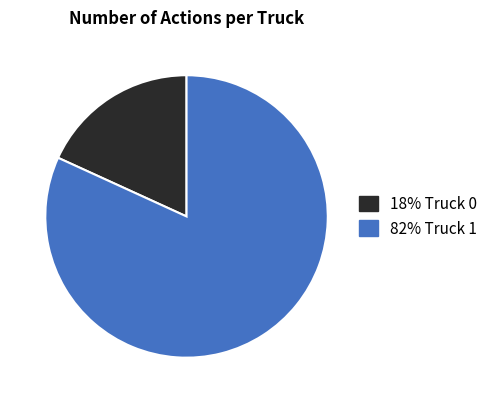

Is there any slice that represents more than half of the pie?

Yes